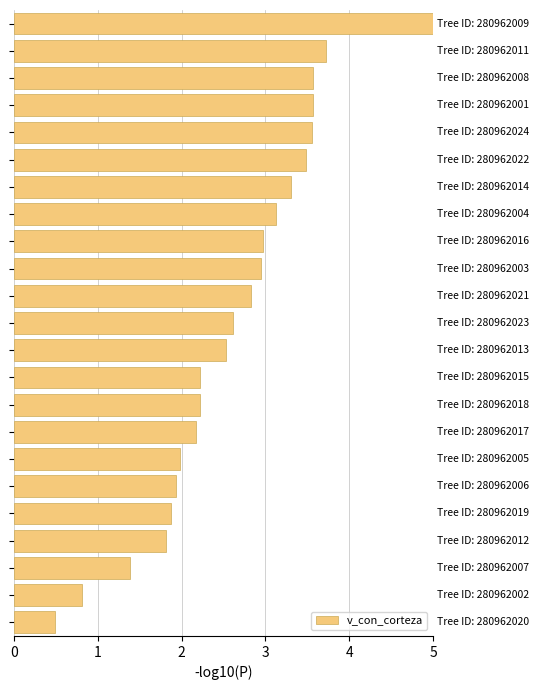

What is the value of the 2nd bar from the top?

3.7